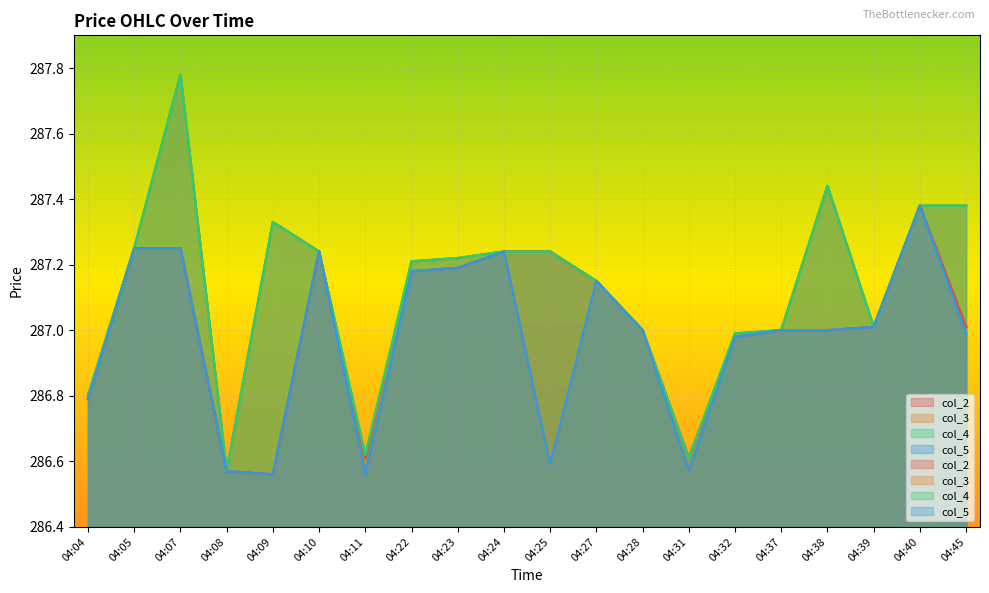

Does the chart display data point markers on the line(s)?

No